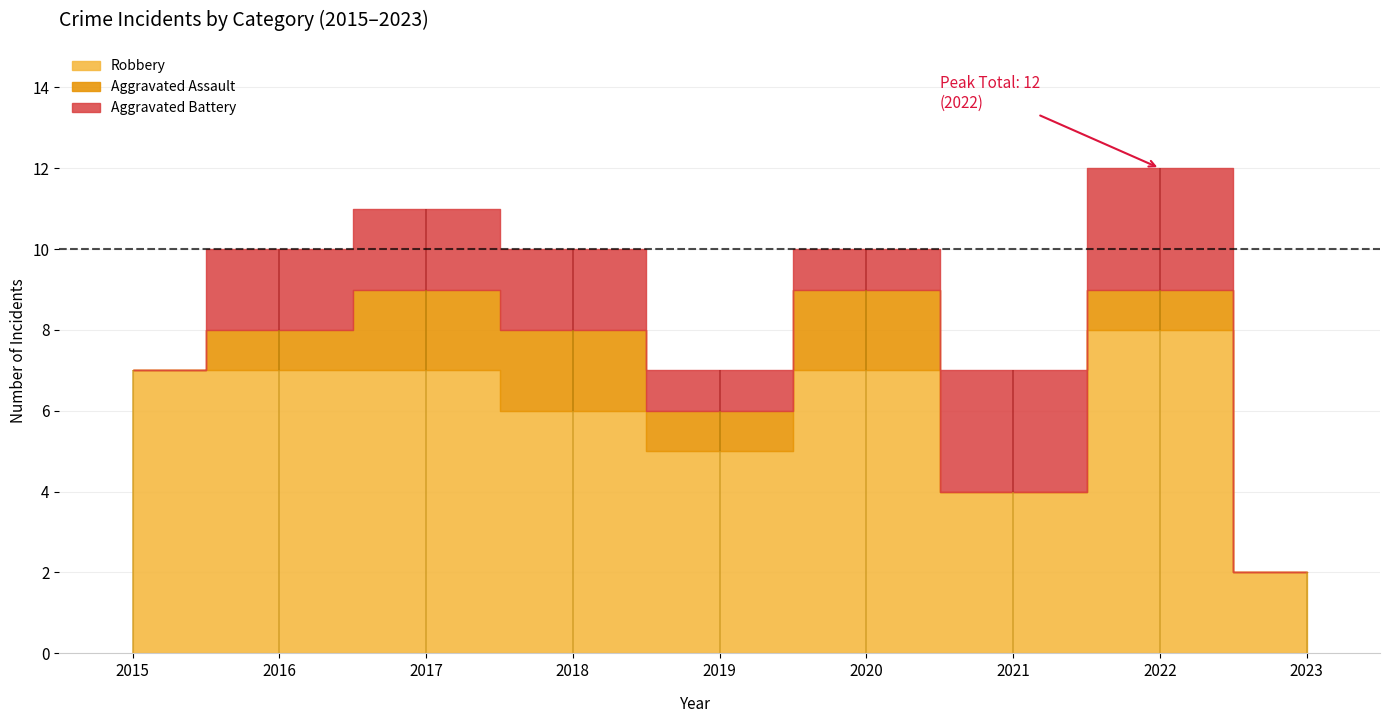

Reading left to right, what are all the values shown in this chart?

Aggravated Assault: 0	1	2	2	1	2	0	1	0
Aggravated Battery: 0	2	2	2	1	1	3	3	0
Robbery: 7	7	7	6	5	7	4	8	2